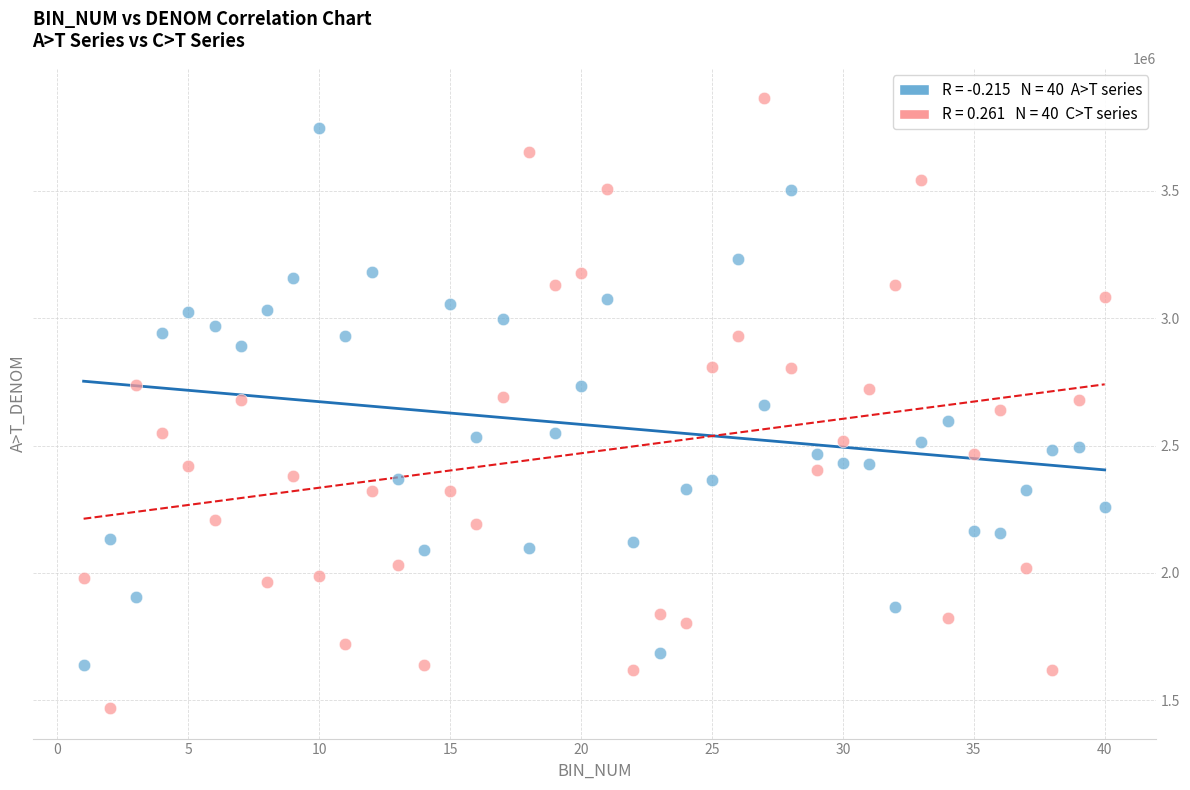

Across all data points, what is the range of Y values (max minus min)?

2392006